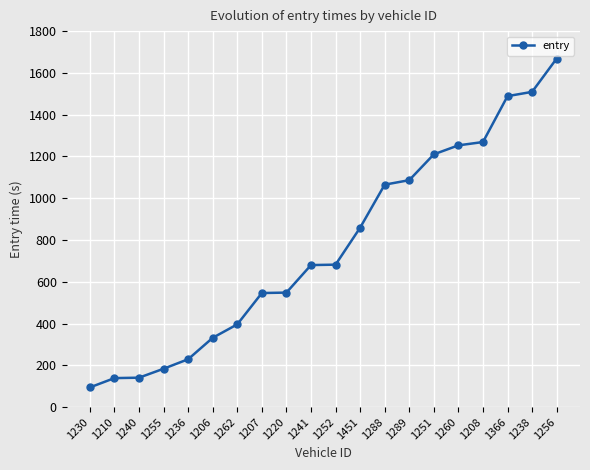

How many lines are shown in the chart?

1